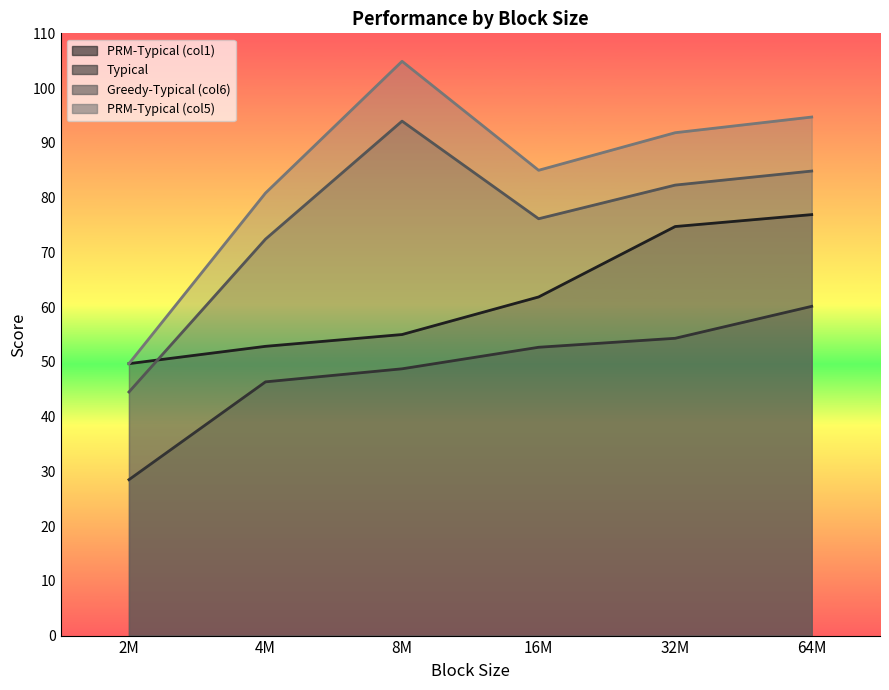

Where does the Typical series first go above 52?

16M